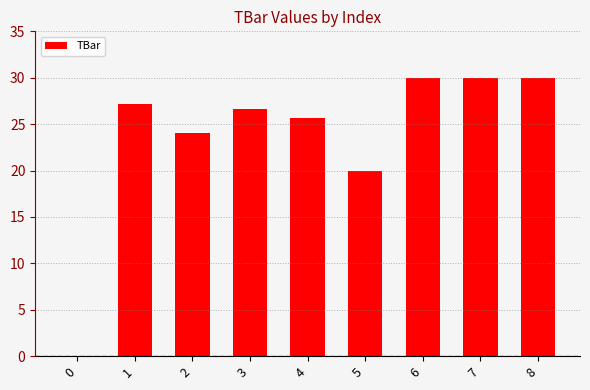

Reading left to right, transcribe all the data shown in this chart.

0.0	27.2	24.0	26.7	25.6	20.0	30.0	30.0	30.0